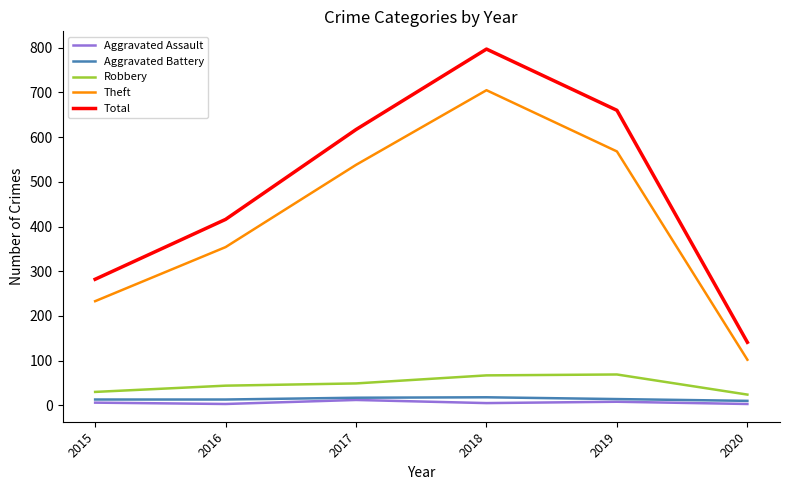

True or false: Theft and Total cross at least once.

False